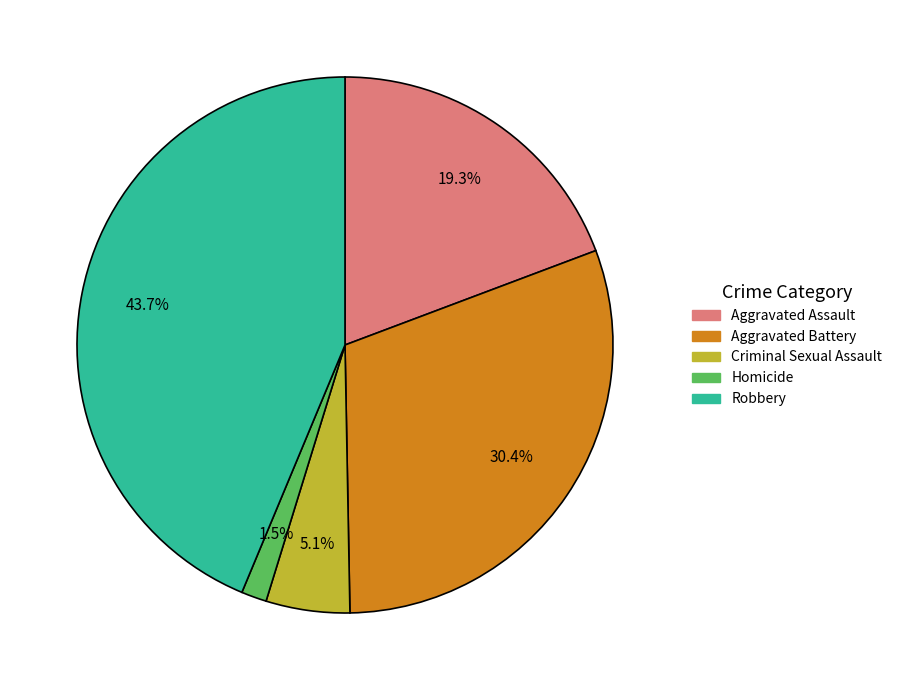

What is the smallest slice in the pie chart?

Homicide